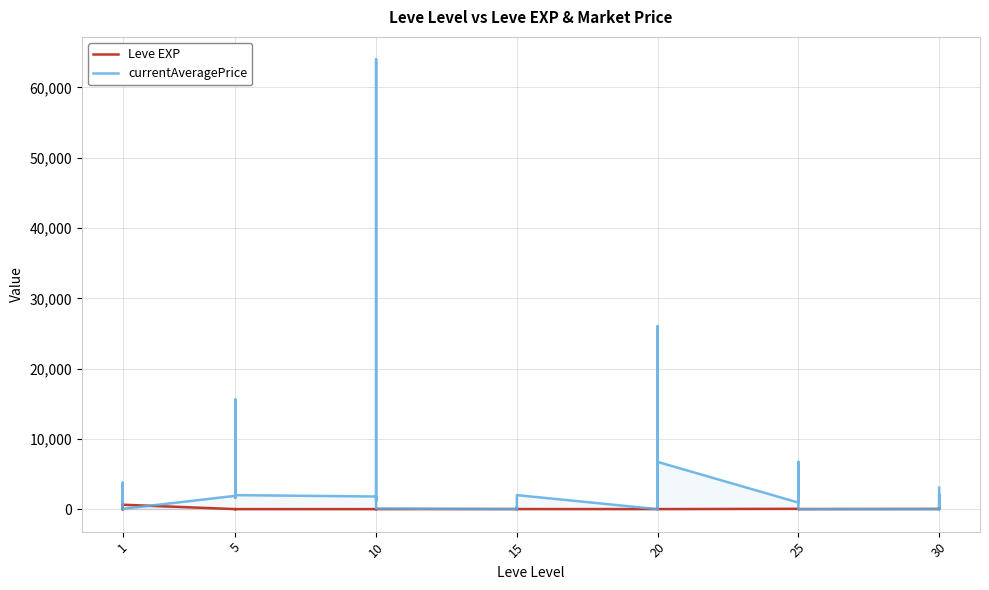

Is the value of Leve EXP at 15 greater than the value of currentAveragePrice at 25?

No